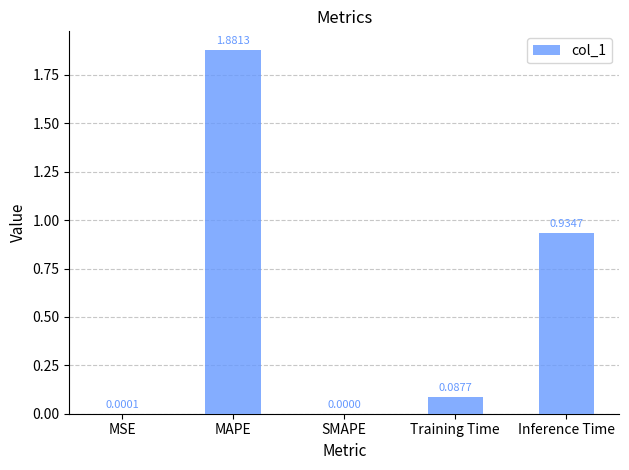

What is the sum of all values?

2.9